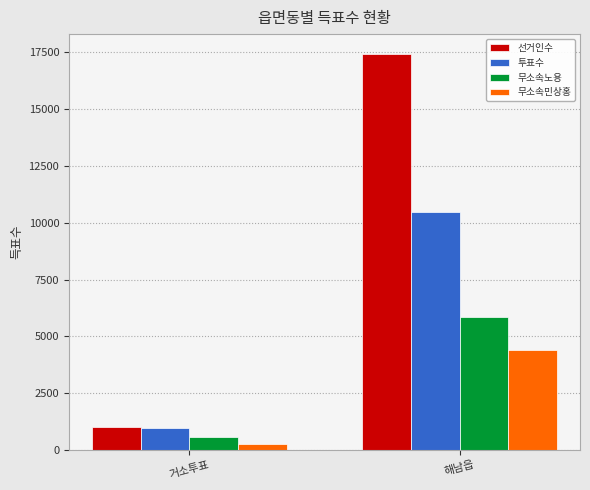

At which label is 무소속민상홍 closest to 2330?

거소투표